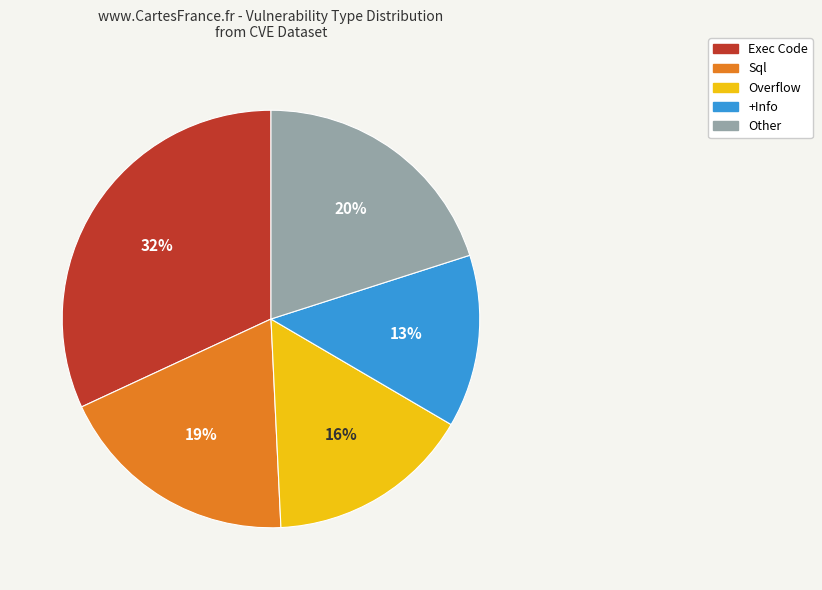

Do Overflow and Sql together represent more than half of the pie?

No